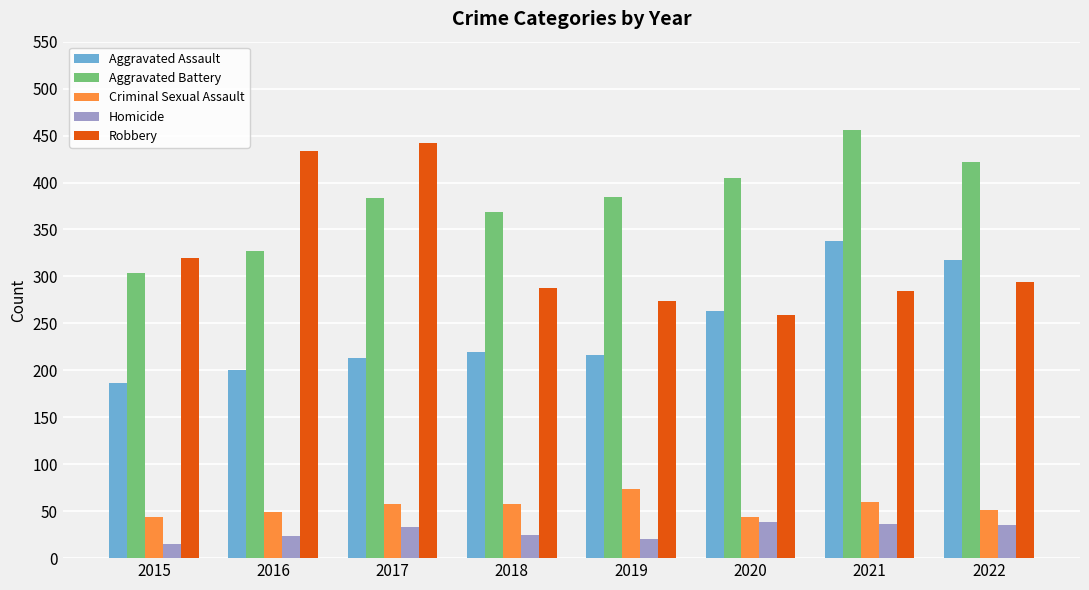

What is the average value of the Criminal Sexual Assault series?

55